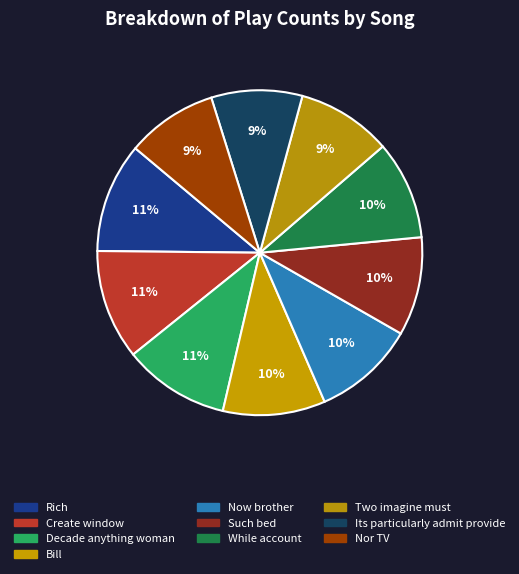

Is the sum of Its particularly admit provide and Create window greater than half?

No